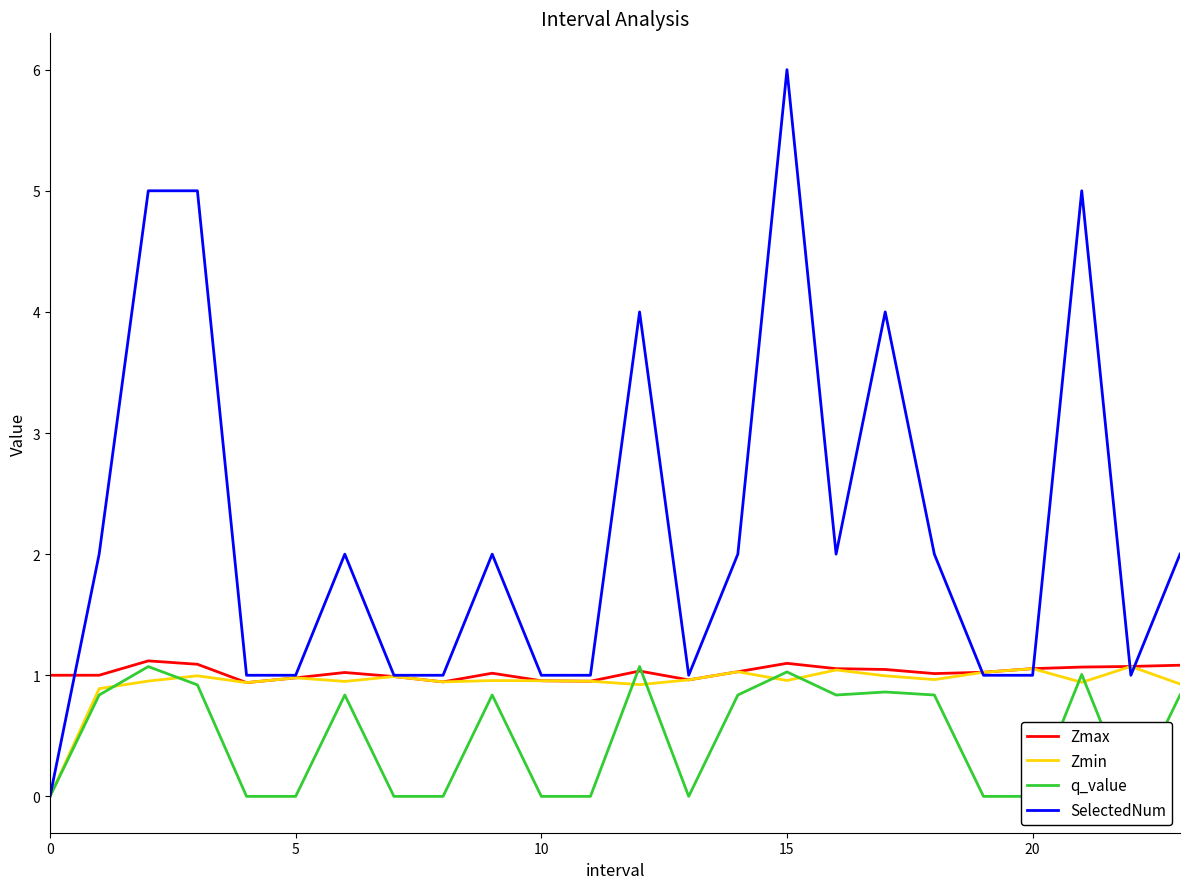

In Zmax, how many points are higher than both neighbors (excluding endpoints)?

5